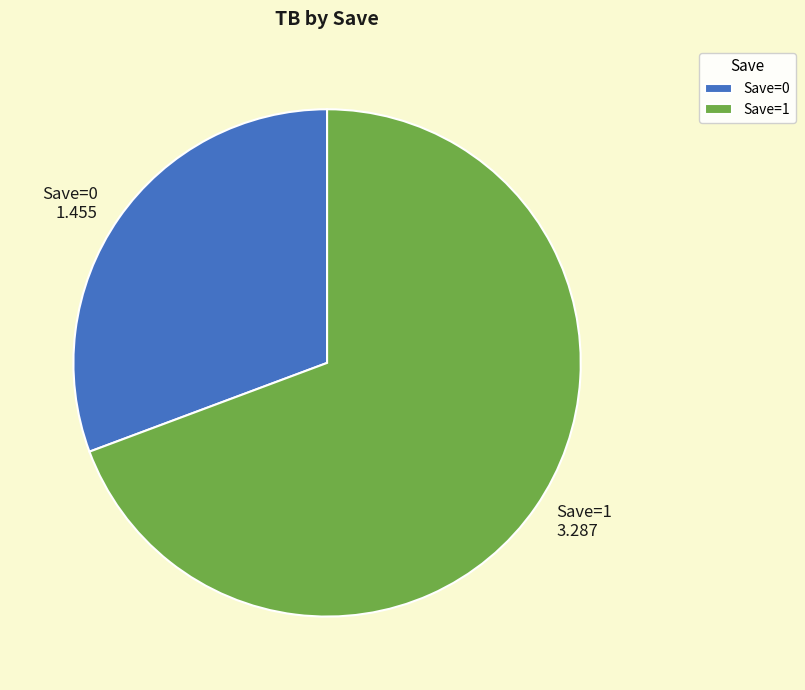

Which has a higher value, Save=1 or Save=0?

Save=1